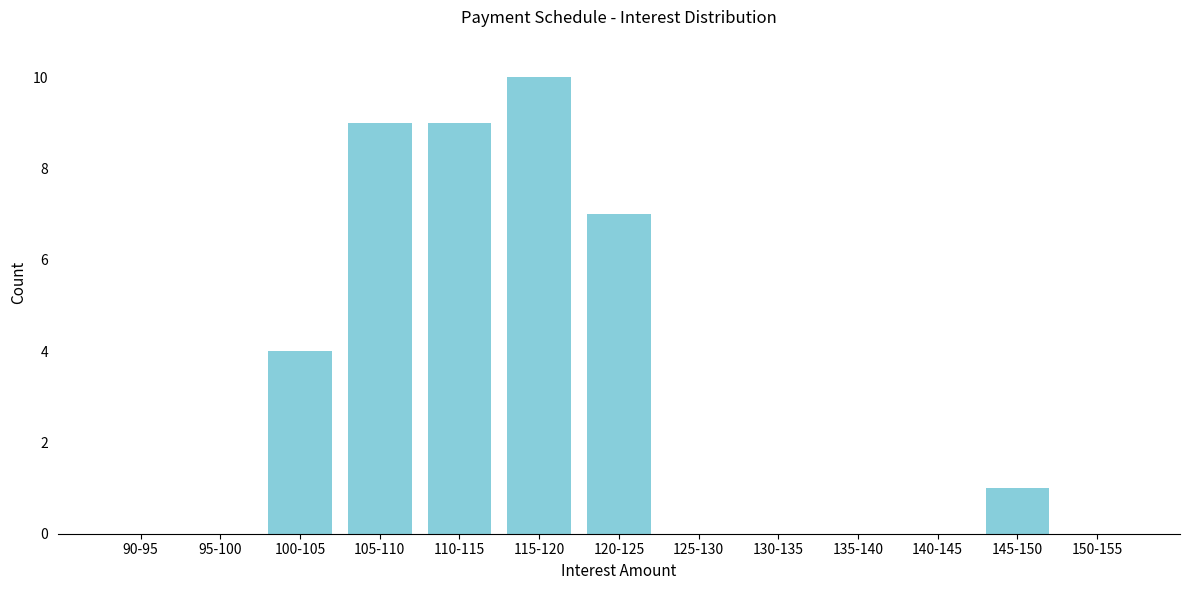

Reading right to left, what are all the values shown in this chart?

150-155=0	145-150=1	140-145=0	135-140=0	130-135=0	125-130=0	120-125=7	115-120=10	110-115=9	105-110=9	100-105=4	95-100=0	90-95=0